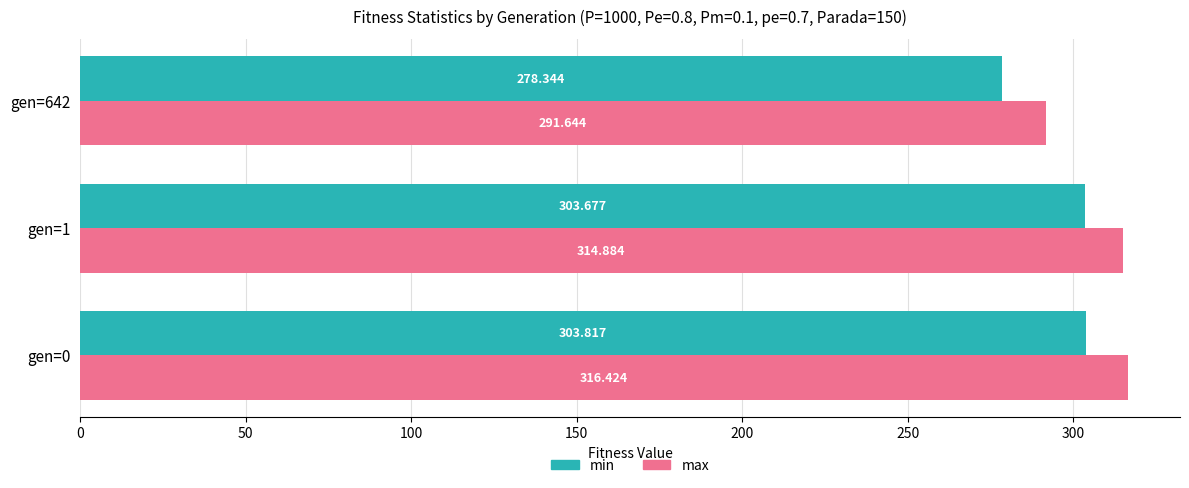

List the series in order of their peak value, highest first.

max, min